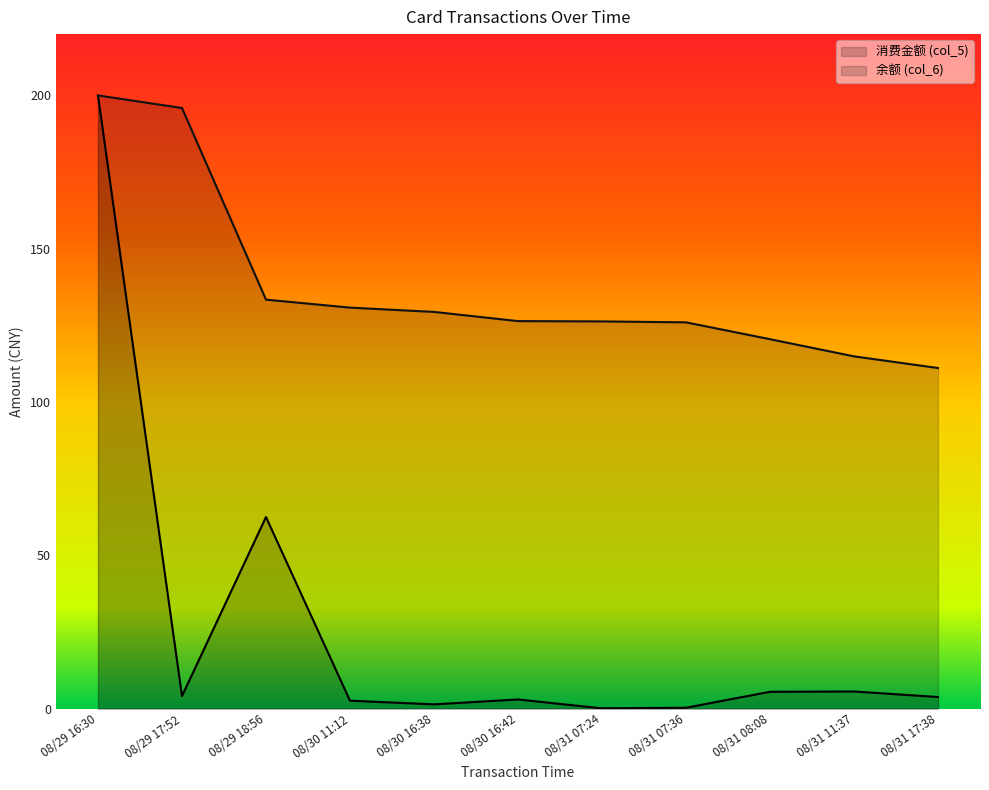

Which series has the largest total across all categories?

余额 (col_6)